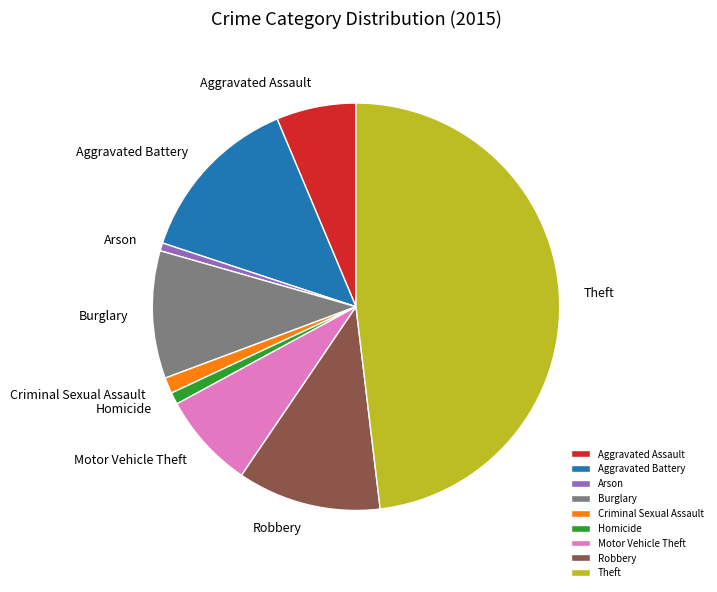

The Arson slice represents 13% of the pie. True or false?

False